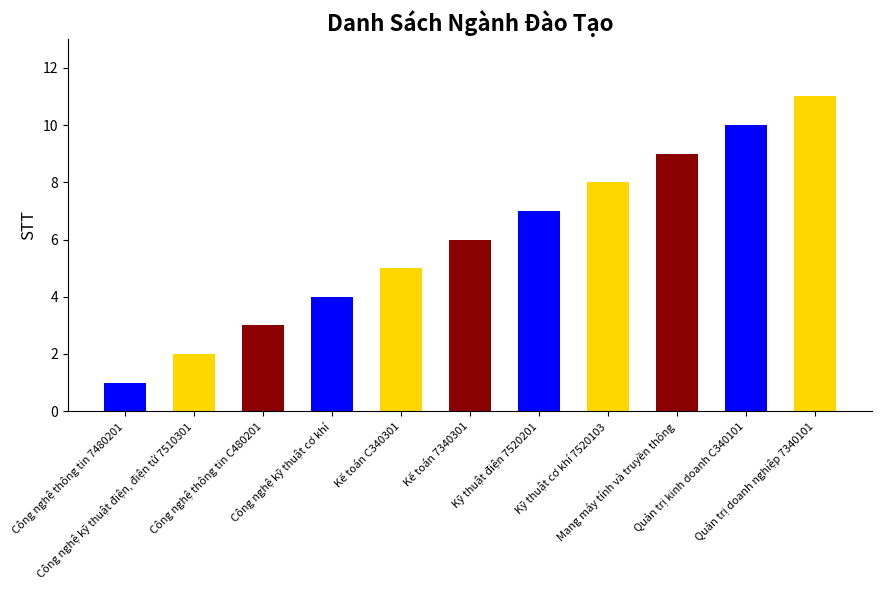

True or false: the data shows 0 at Công nghệ thông tin 7480201.

False